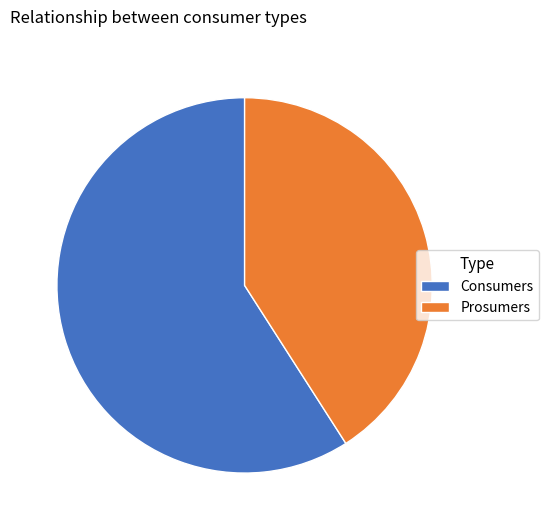

Does any single category account for the majority?

Yes